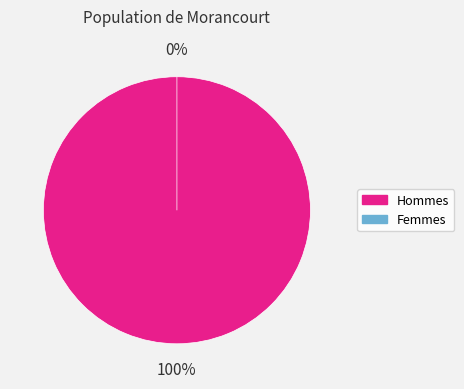

To the nearest percent, what is the average slice percentage?

50%